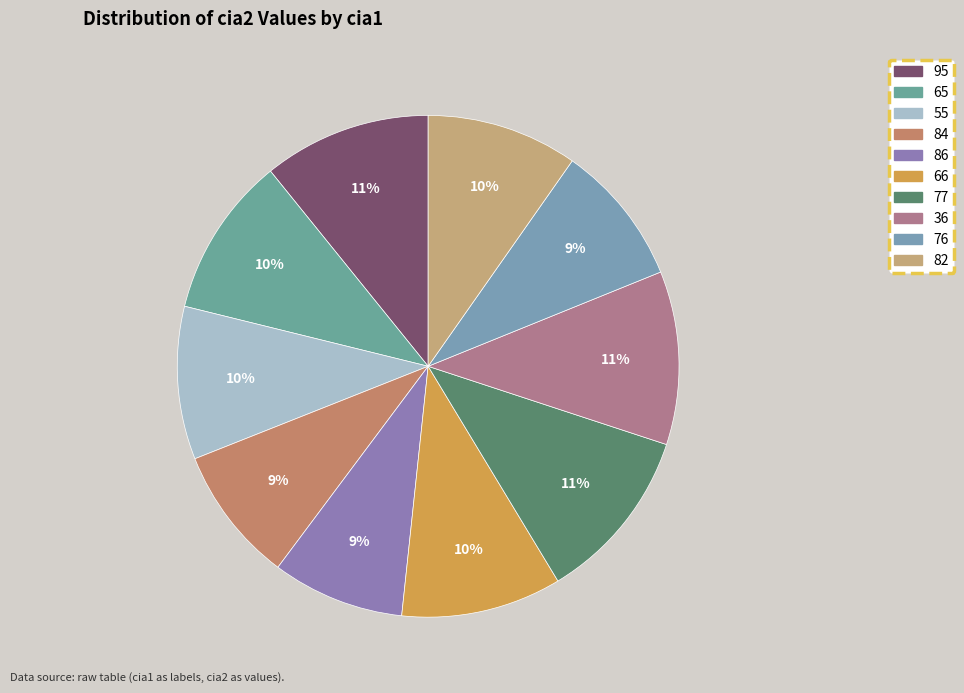

Which has a higher value, 77 or 36?

77